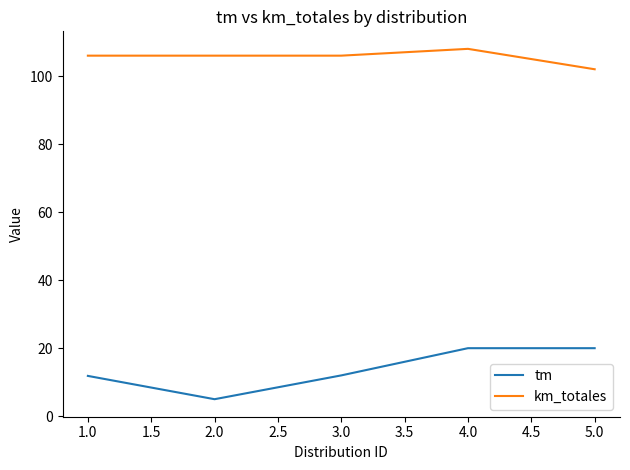

What is the greatest value displayed?

108.0